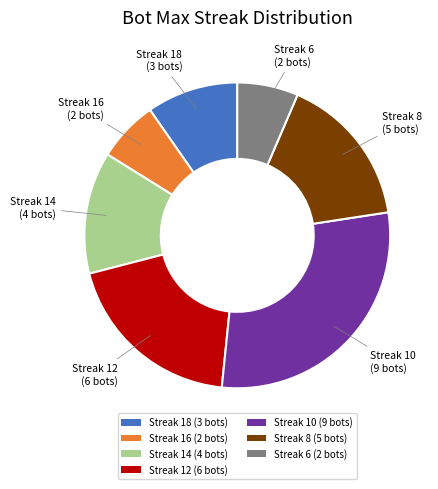

Between Streak 16 (2 bots) and Streak 12 (6 bots), which is larger?

Streak 12 (6 bots)